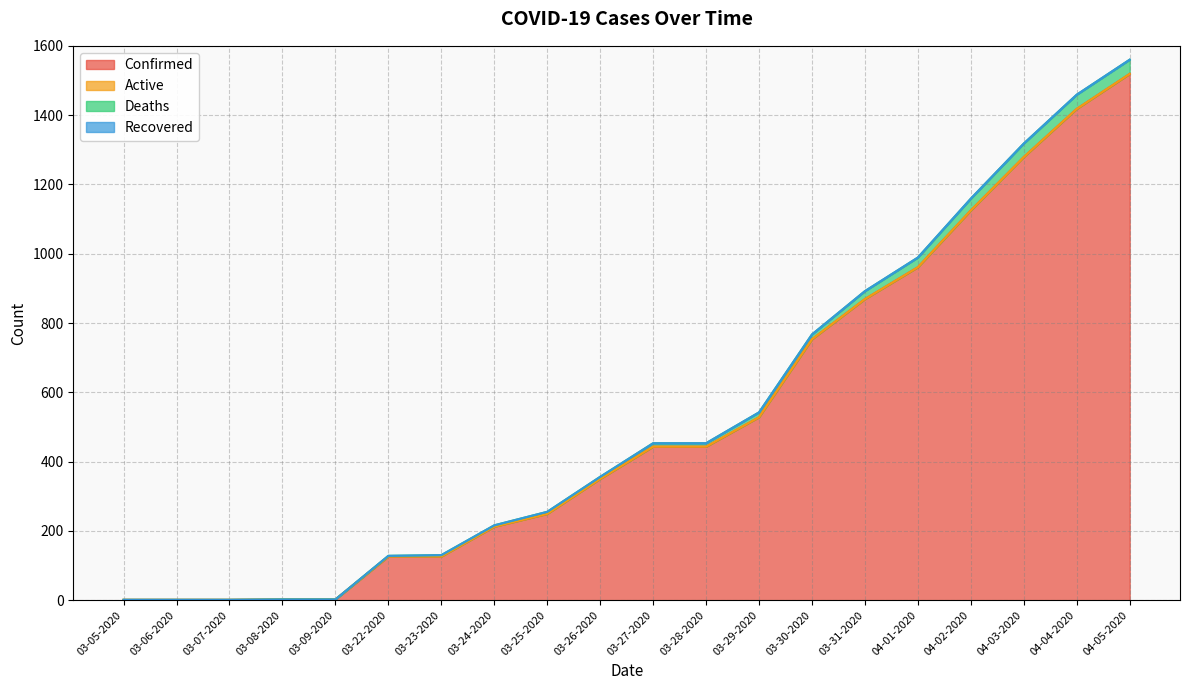

What is the difference between the Confirmed values at 04-04-2020 and 04-03-2020?

139